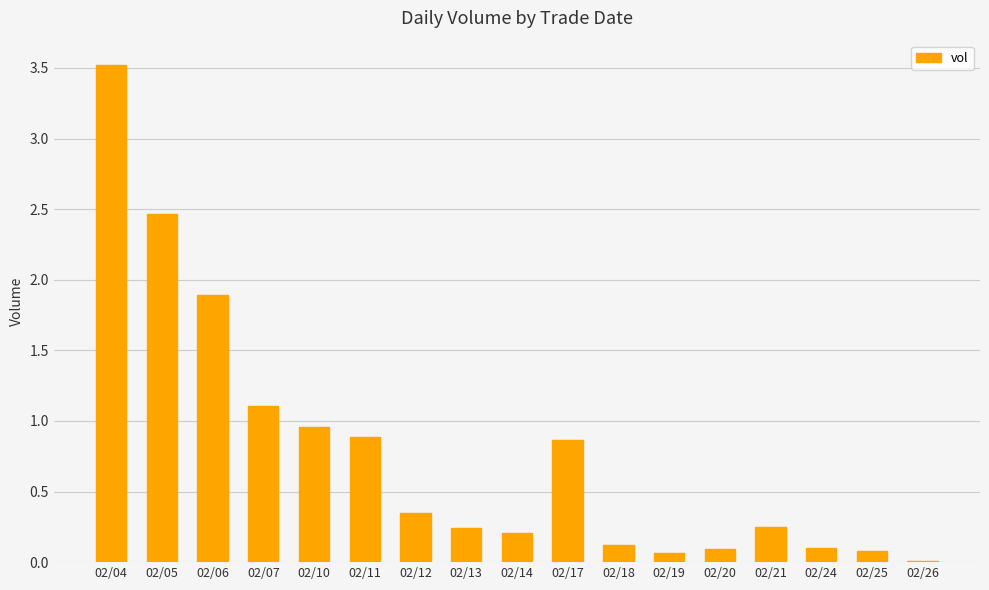

At which category does the chart reach its peak across all series?

02/04